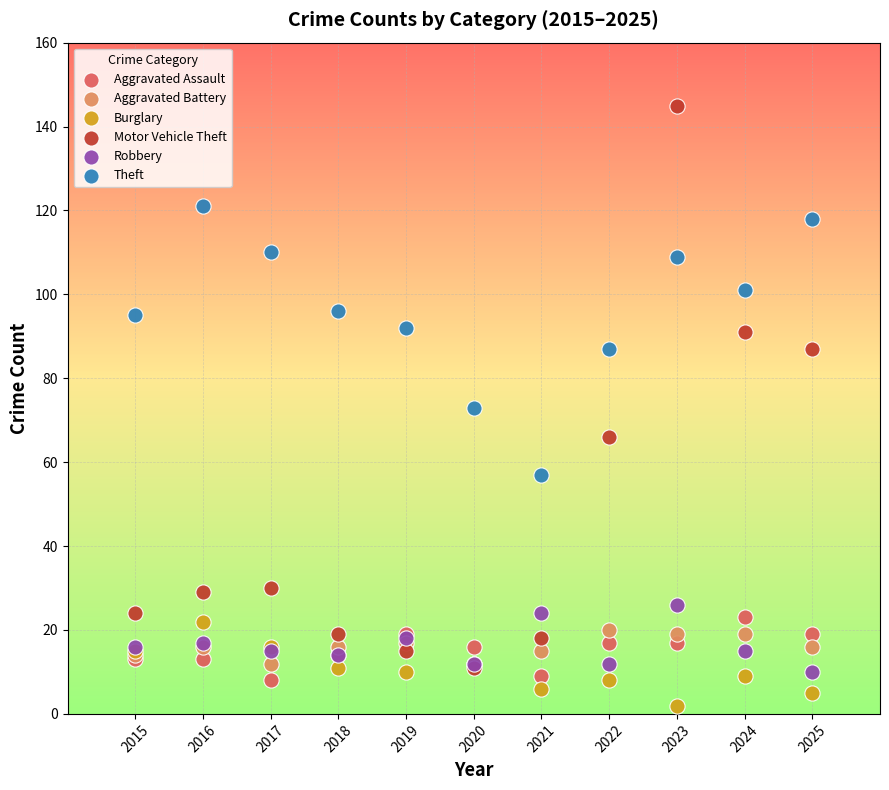

In the Motor Vehicle Theft series, what Y value is closest to 78?

87